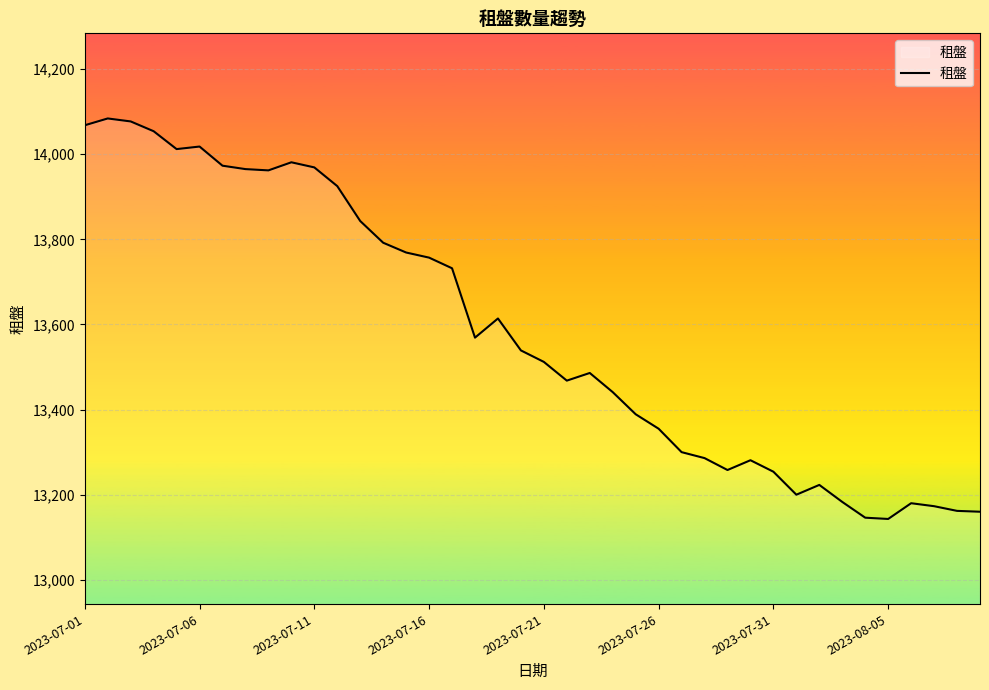

What is the difference between the maximum and minimum values?

941